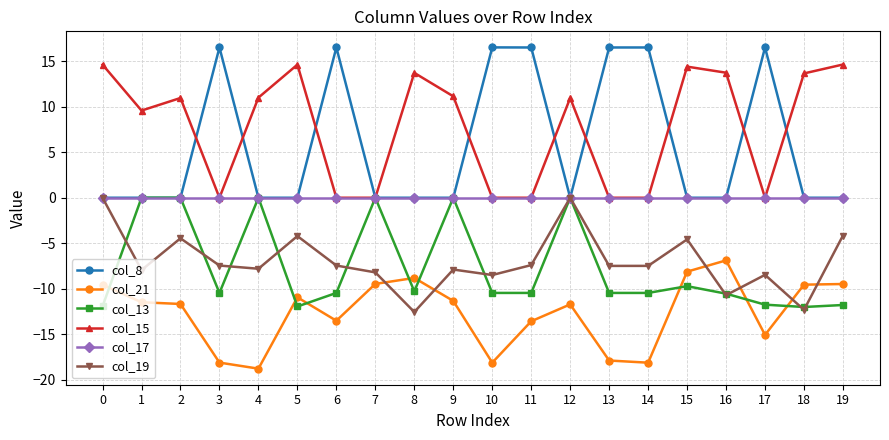

What is the difference between the col_21 values at 2 and 4?

7.1